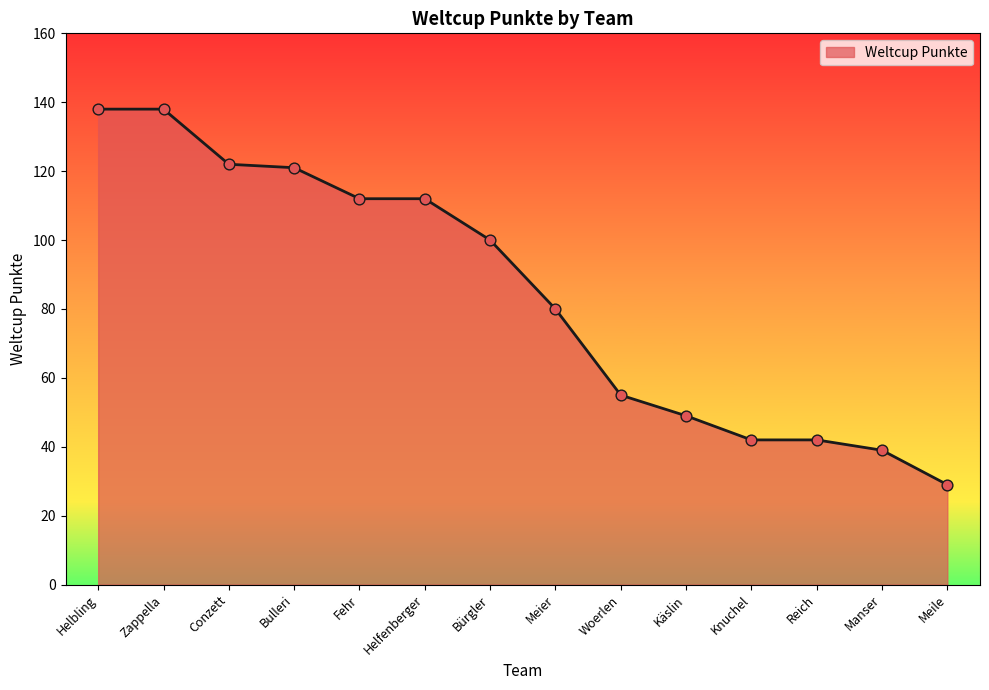

What is the change in value from Fehr to Manser?

-73